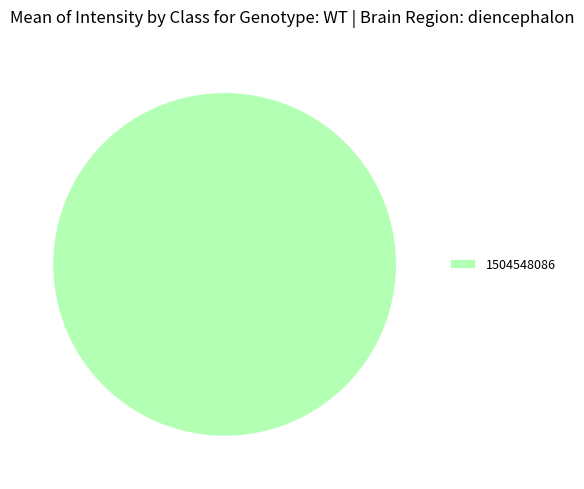

What is the majority slice?

1504548086